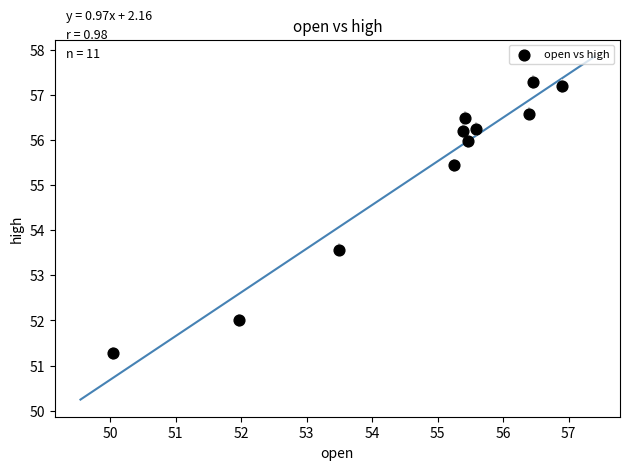

What Y value in the scatter plot is closest to 54?

53.6